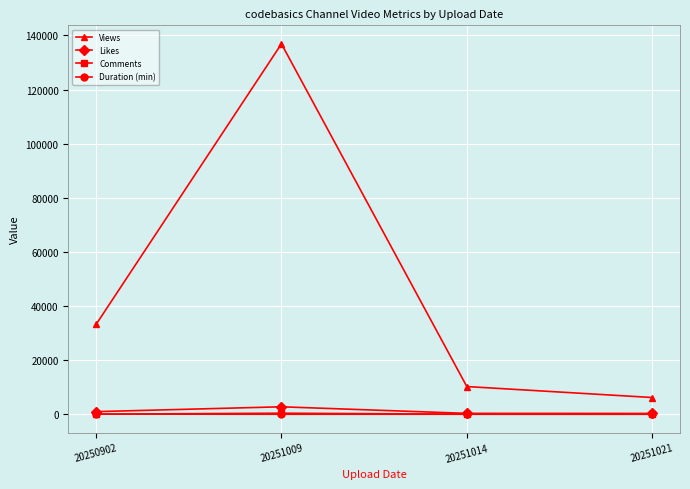

How many categories are shown in the chart?

4